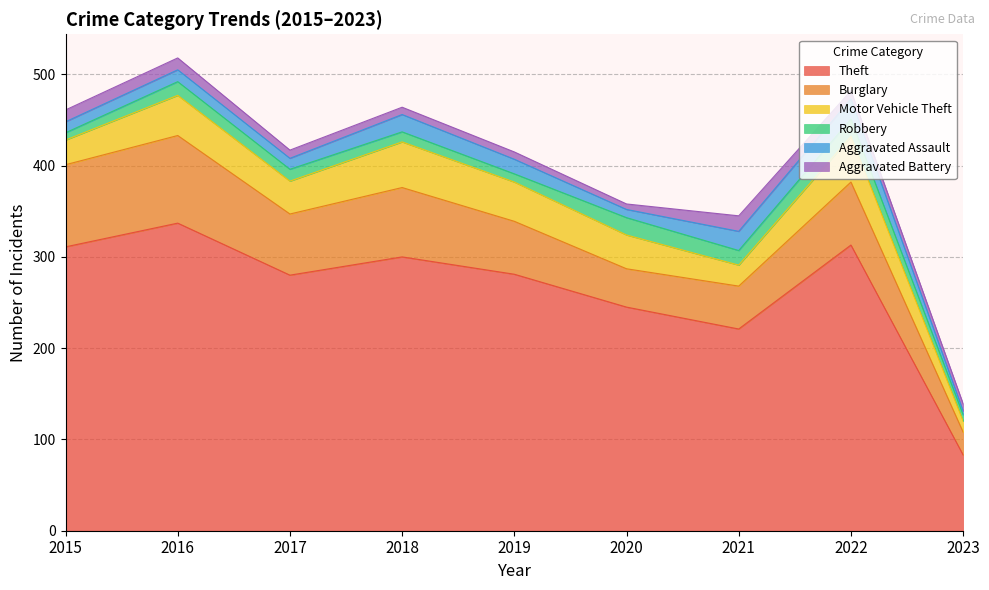

What is the total value across all series at 2016?

518